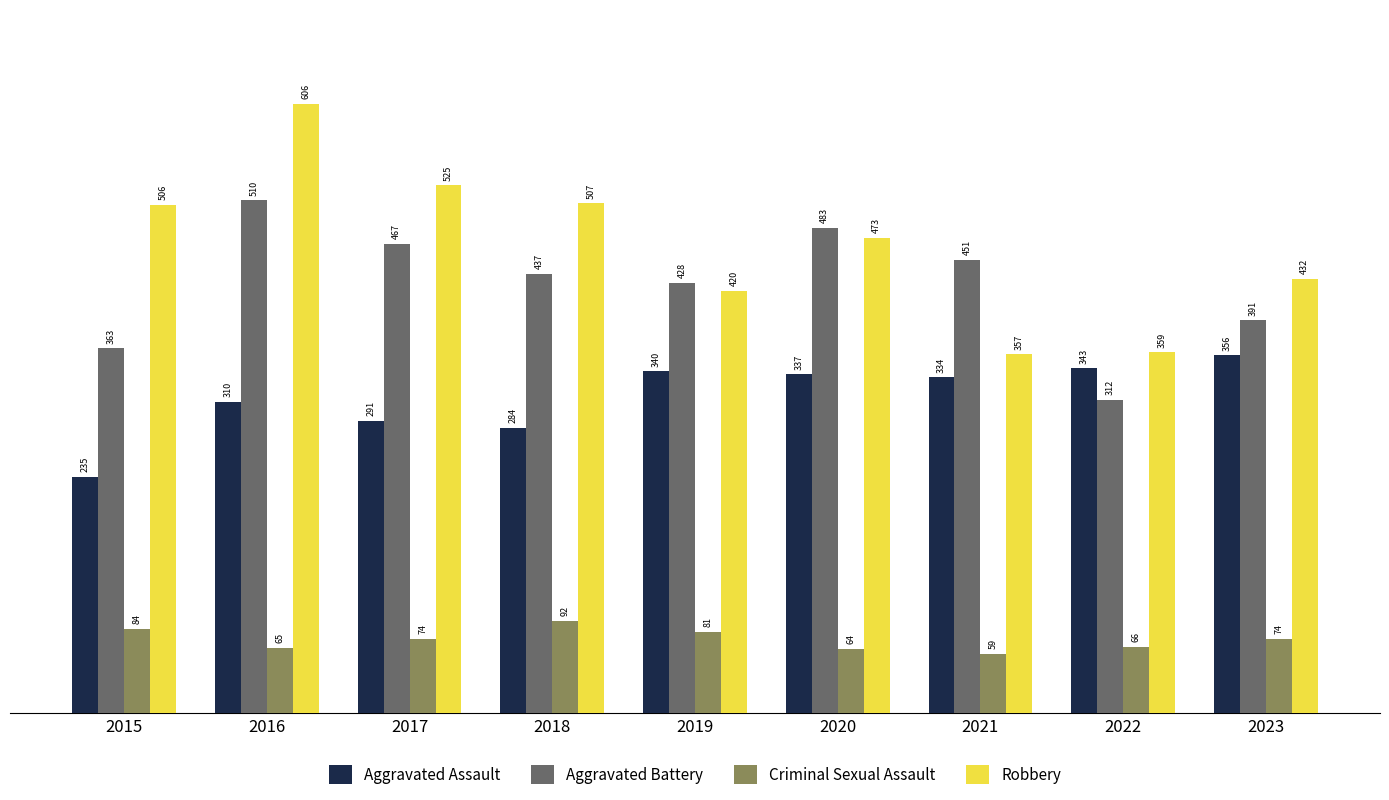

At how many categories does at least one series exceed 400?

8